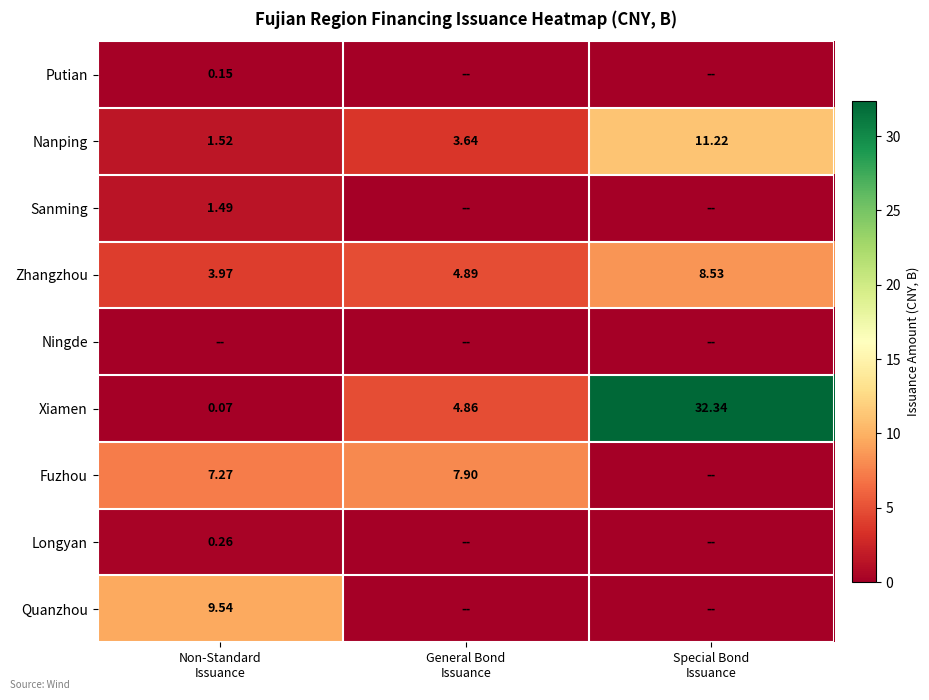

How many data points in Xiamen are above 4?

2